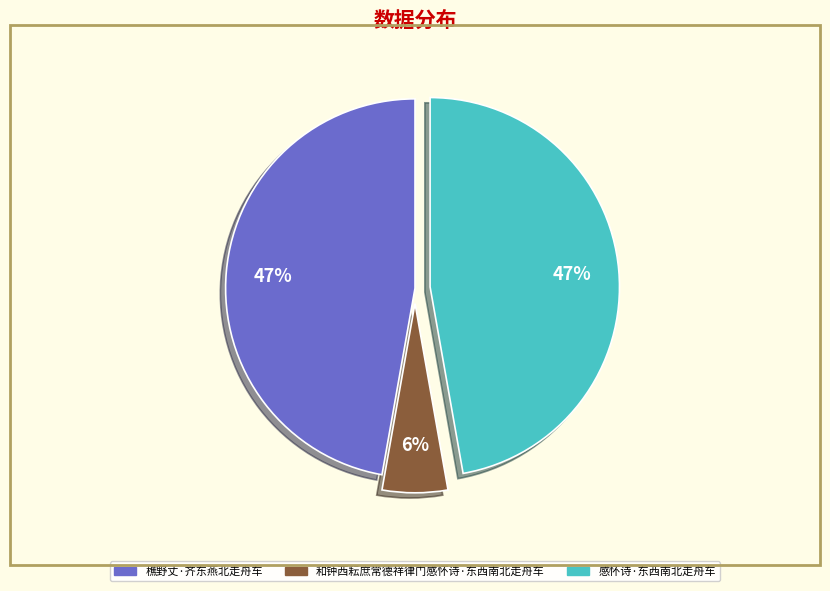

To the nearest percent, what is the average slice percentage?

33%